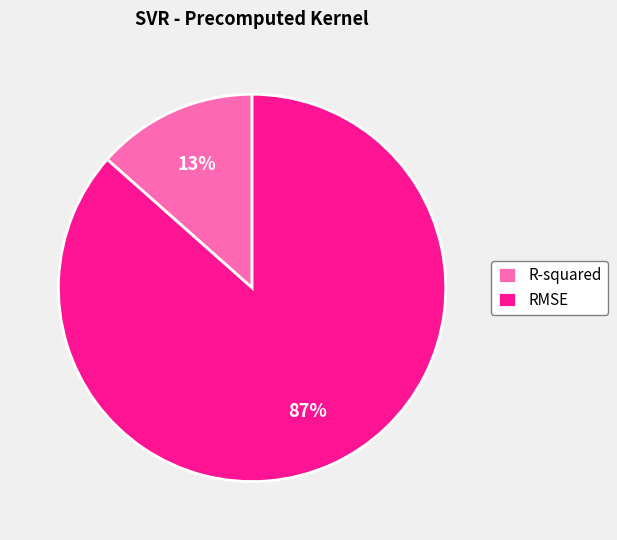

True or false: RMSE accounts for 99% of the total.

False